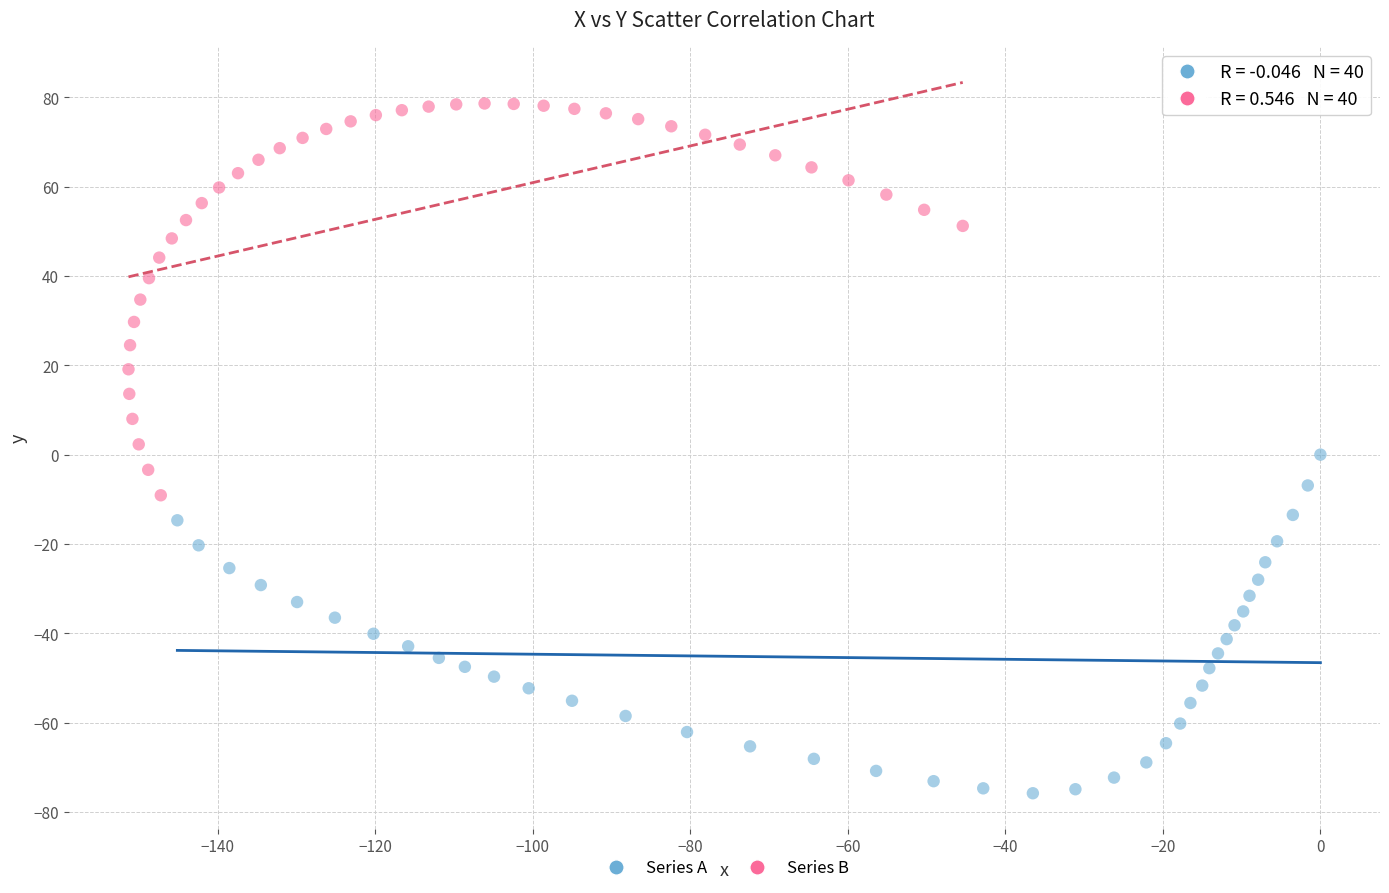

Which series has the widest spread of Y values?

Series B